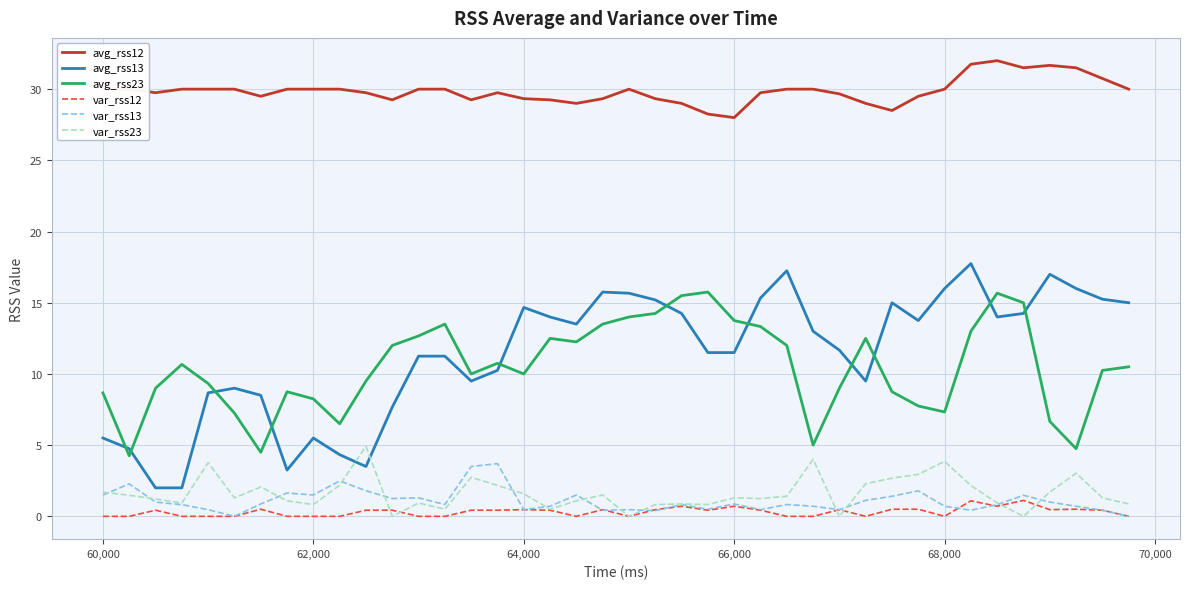

What is the minimum value for avg_rss12?

28.0